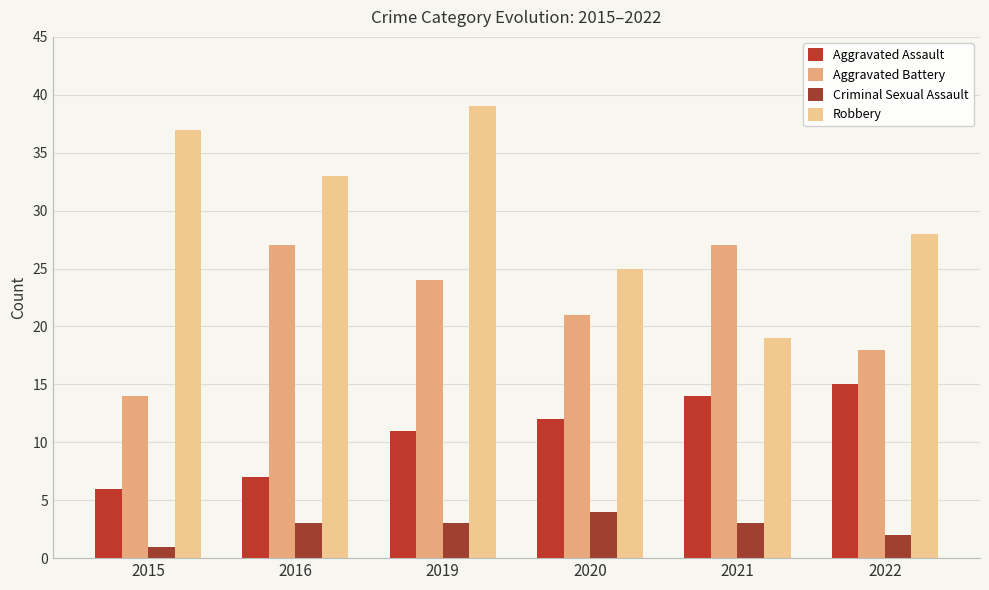

What is the difference between the maximum and minimum values in the Aggravated Battery series?

13